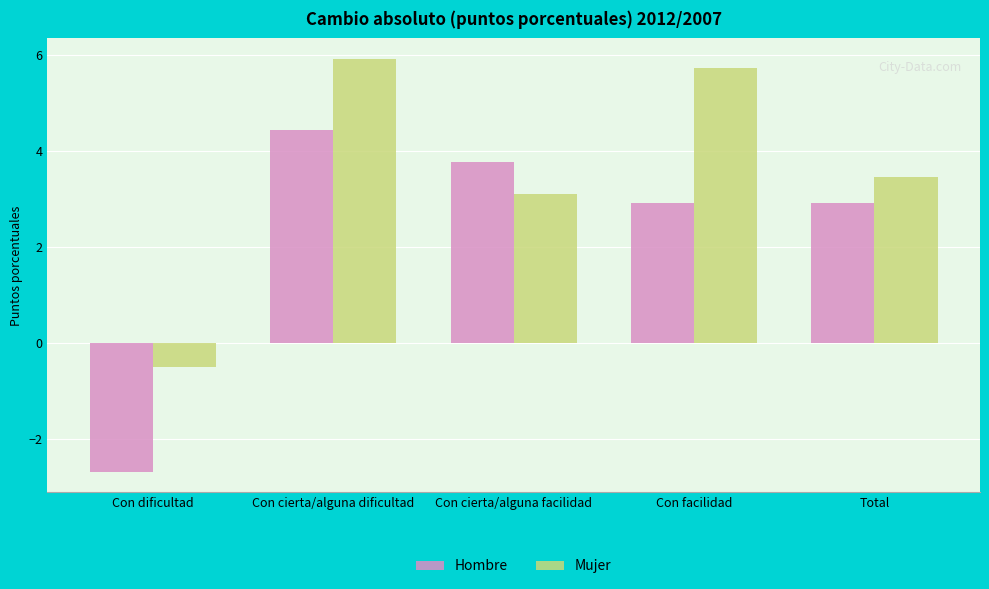

At which category is the sum across all series the highest?

Con cierta/alguna dificultad